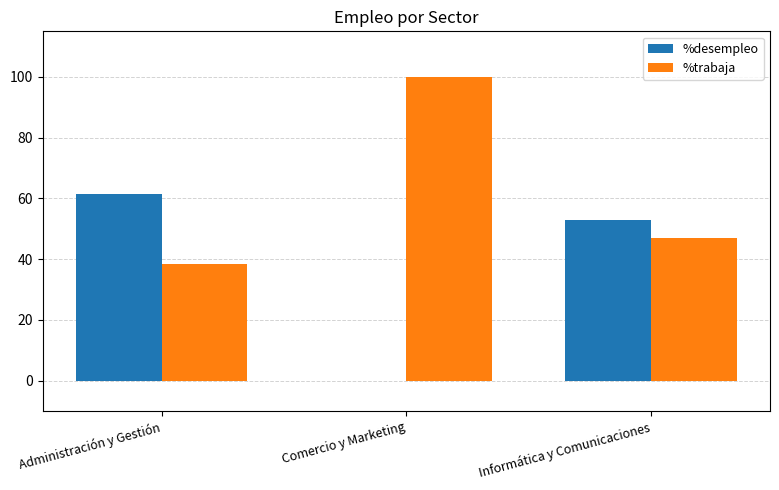

Are the bars horizontal?

No